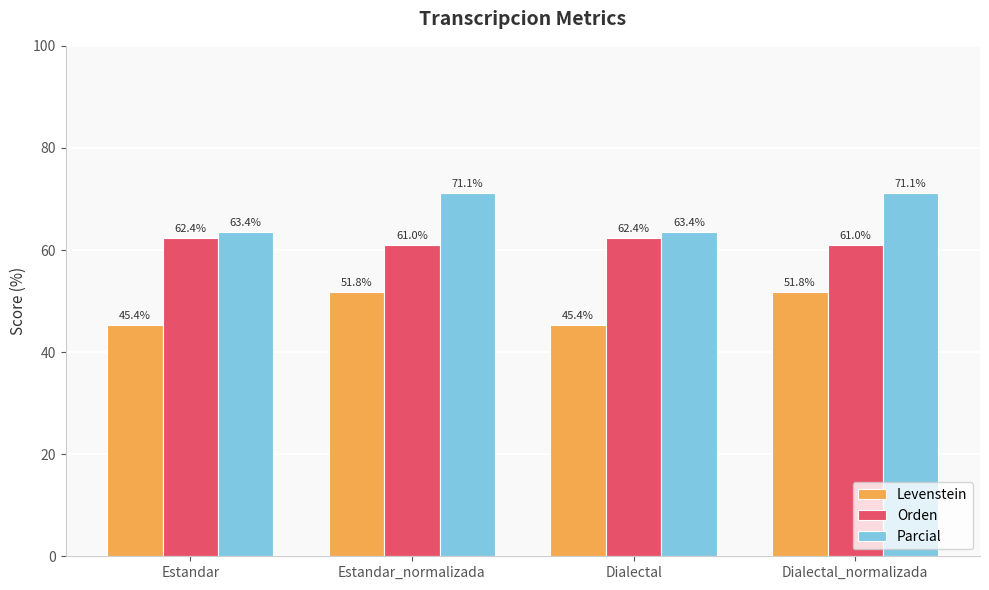

The value of Orden at Estandar_normalizada is 61.0. True or false?

True